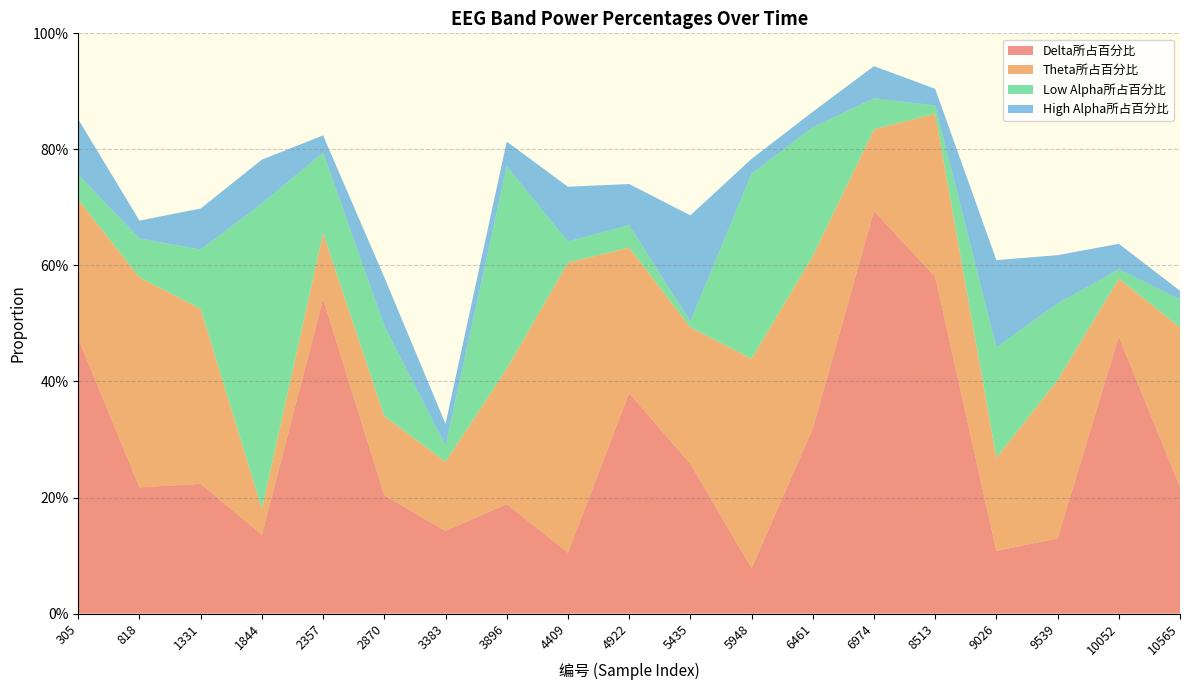

Reading left to right, extract all data points from this chart.

Delta所占百分比: 305=0.5	818=0.2	1331=0.2	1844=0.1	2357=0.5	2870=0.2	3383=0.1	3896=0.2	4409=0.1	4922=0.4	5435=0.3	5948=0.1	6461=0.3	6974=0.7	8513=0.6	9026=0.1	9539=0.1	10052=0.5	10565=0.2
Theta所占百分比: 305=0.2	818=0.4	1331=0.3	1844=0.0	2357=0.1	2870=0.1	3383=0.1	3896=0.2	4409=0.5	4922=0.3	5435=0.2	5948=0.4	6461=0.3	6974=0.1	8513=0.3	9026=0.2	9539=0.3	10052=0.1	10565=0.3
Low Alpha所占百分比: 305=0.0	818=0.1	1331=0.1	1844=0.5	2357=0.1	2870=0.2	3383=0.0	3896=0.3	4409=0.0	4922=0.0	5435=0.0	5948=0.3	6461=0.2	6974=0.1	8513=0.0	9026=0.2	9539=0.1	10052=0.0	10565=0.0
High Alpha所占百分比: 305=0.1	818=0.0	1331=0.1	1844=0.1	2357=0.0	2870=0.1	3383=0.0	3896=0.0	4409=0.1	4922=0.1	5435=0.2	5948=0.0	6461=0.0	6974=0.1	8513=0.0	9026=0.2	9539=0.1	10052=0.0	10565=0.0